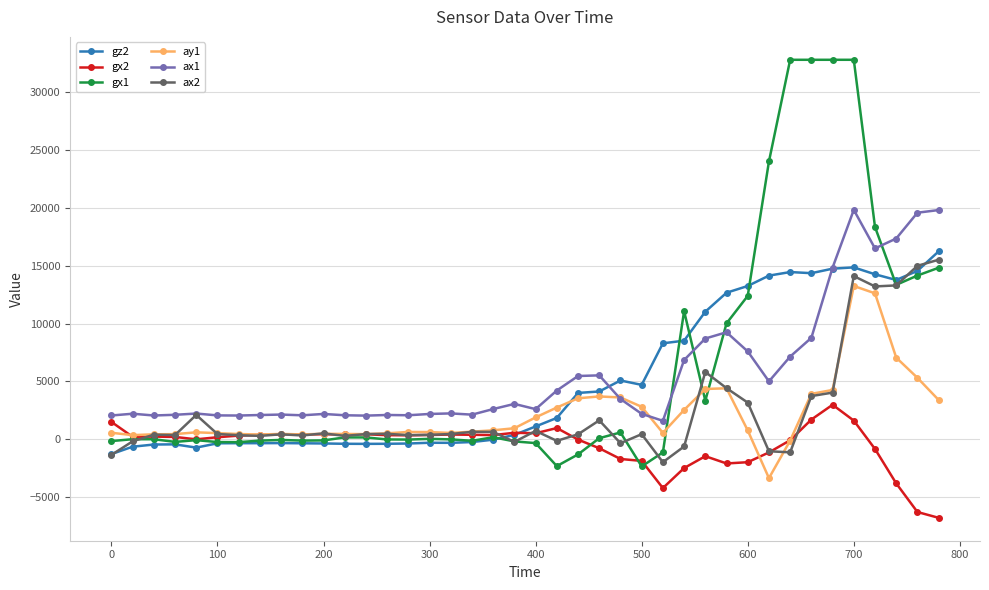

At how many categories does at least one series exceed 20248?

5